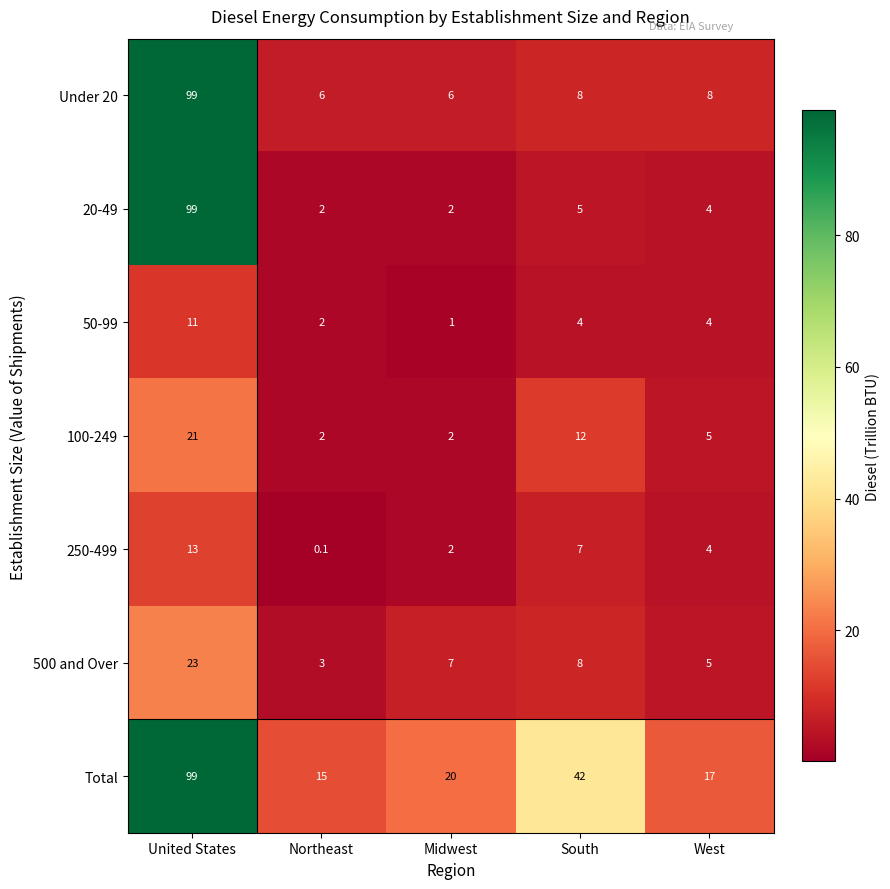

At which label does 500 and Over first exceed 7?

United States